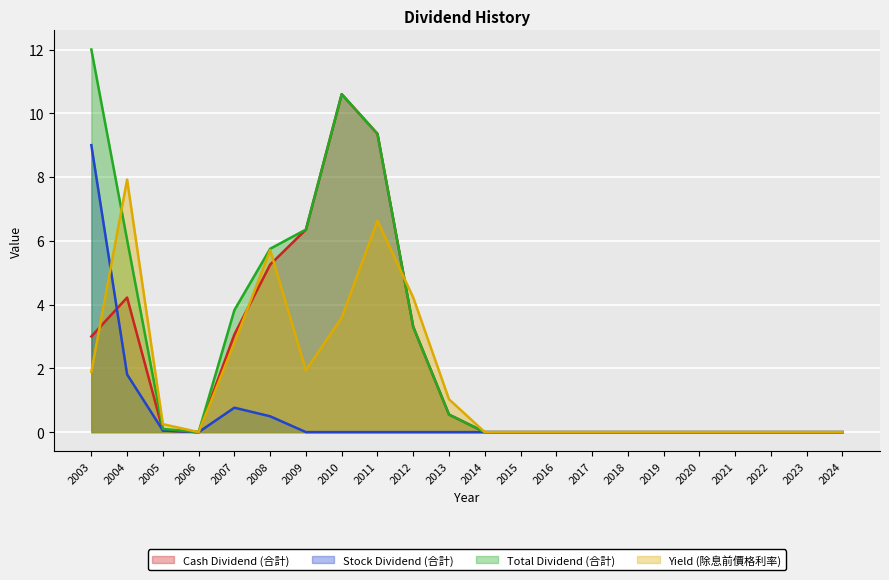

Rank the series by their average value, from lowest to highest.

Stock Dividend (合計), Yield (除息前價格利率), Cash Dividend (合計), Total Dividend (合計)